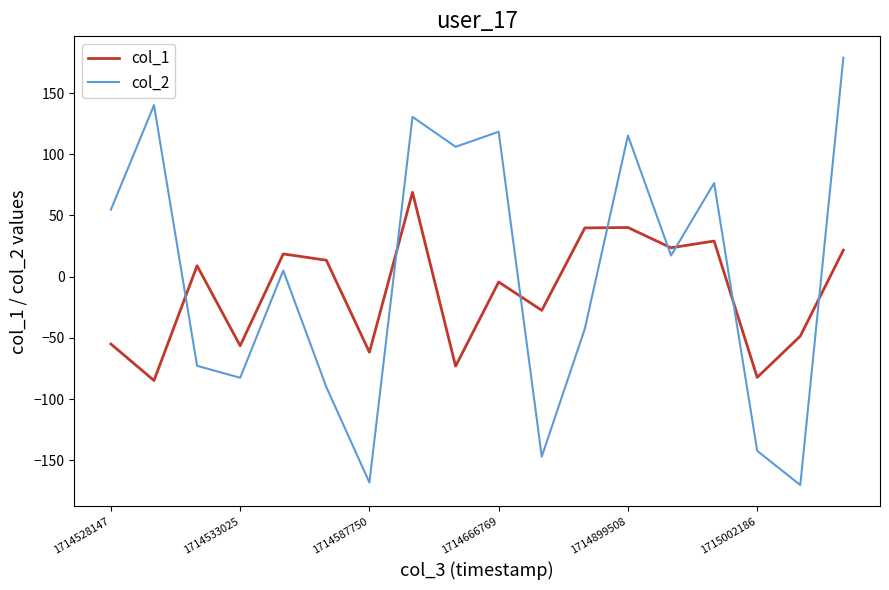

Does the chart have visible grid lines?

No